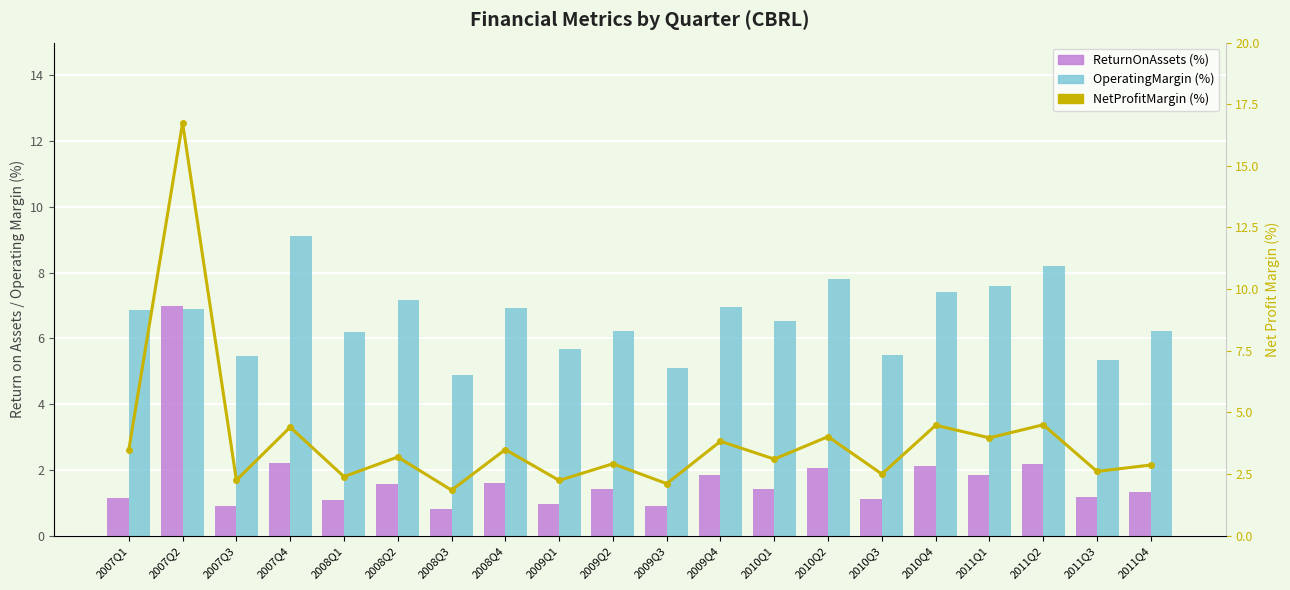

How many values in the NetProfitMargin (%) series are below 3?

9